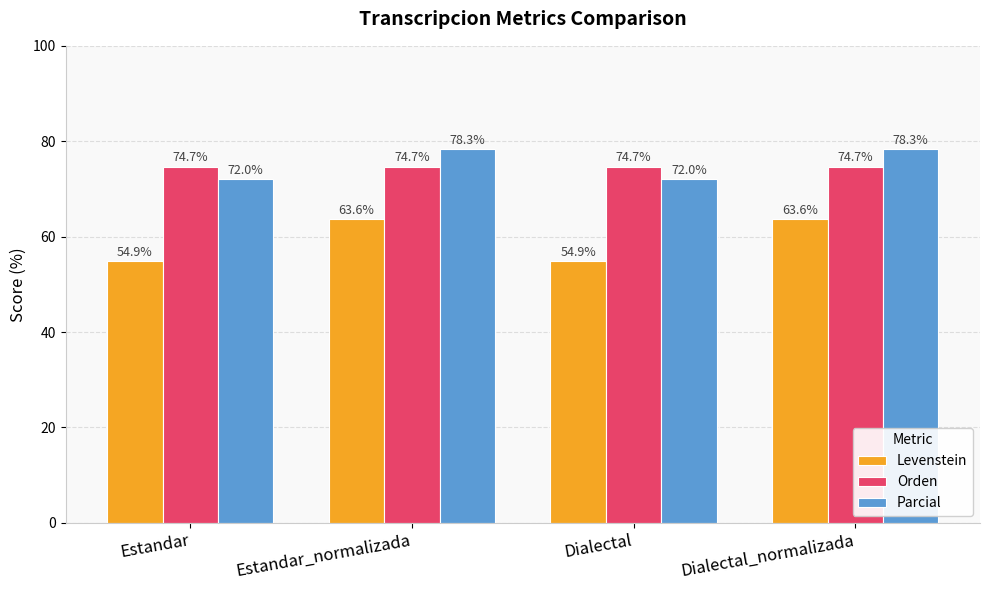

List the series in order of their peak value, lowest first.

Levenstein, Orden, Parcial